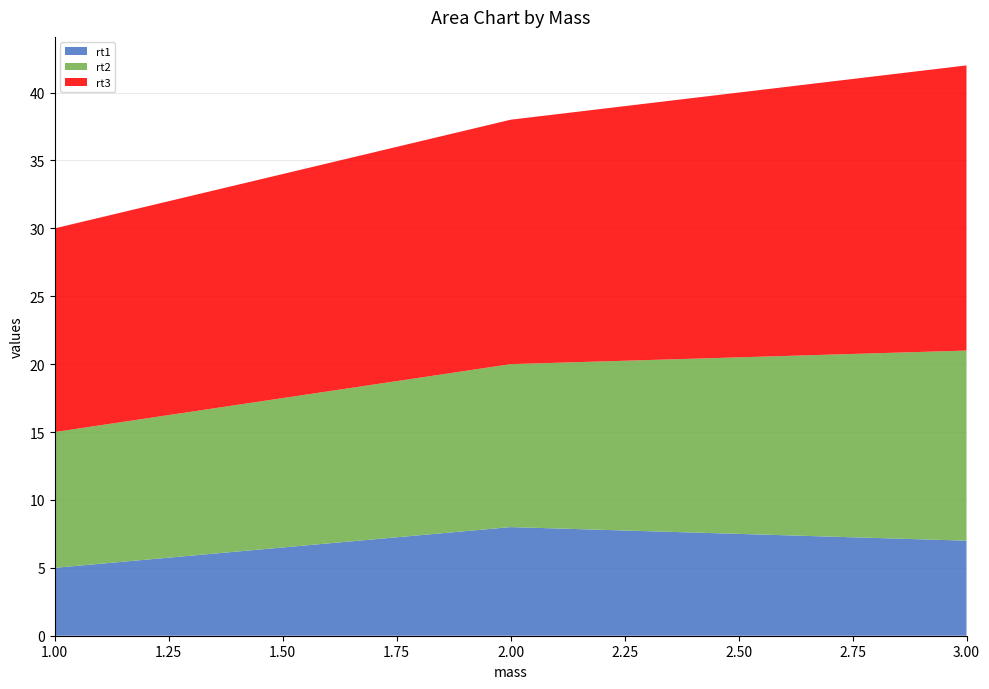

Reading left to right, list all the values displayed in this chart.

rt1: 5	8	7
rt2: 10	12	14
rt3: 15	18	21